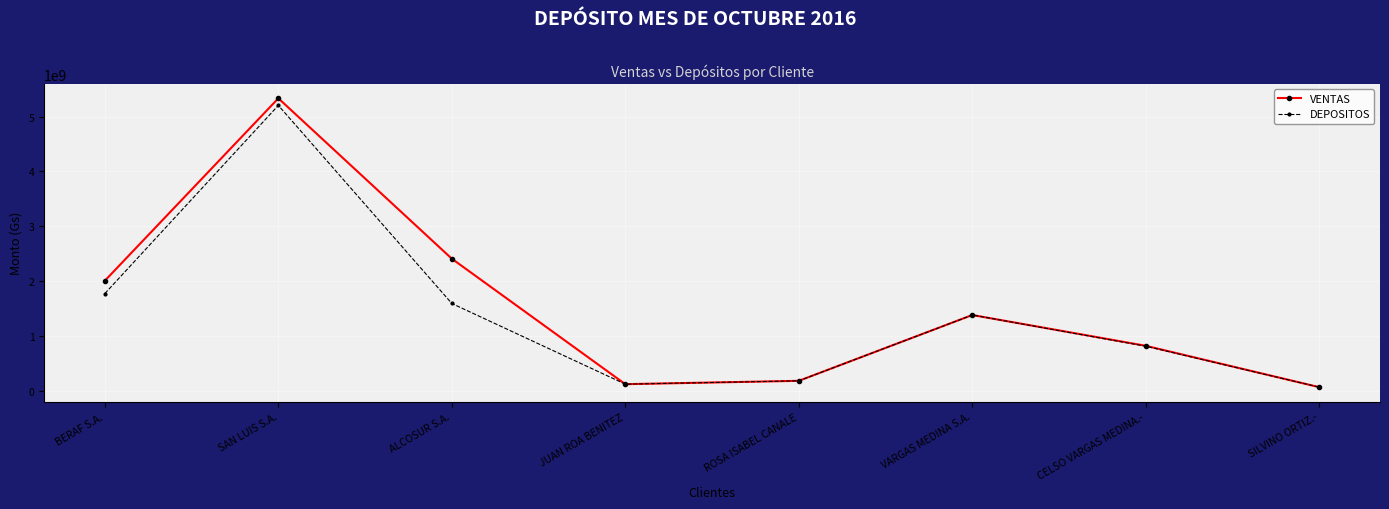

What is the average value of the DEPOSITOS series?

1390248958